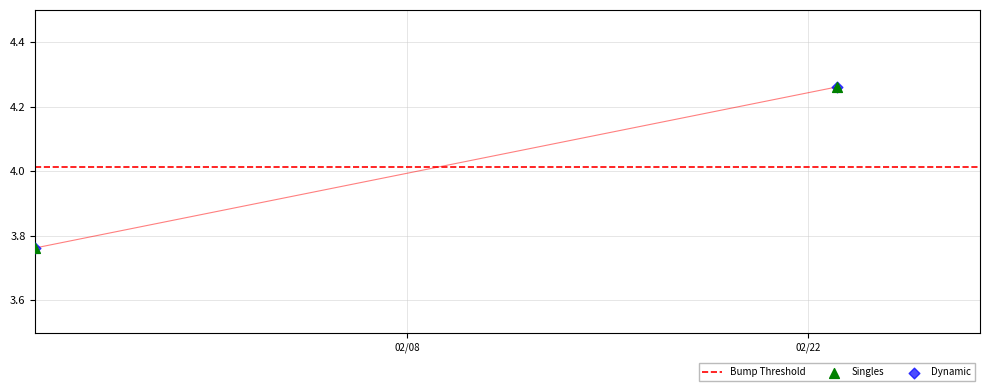

Which series has the largest Y range (max minus min)?

Singles